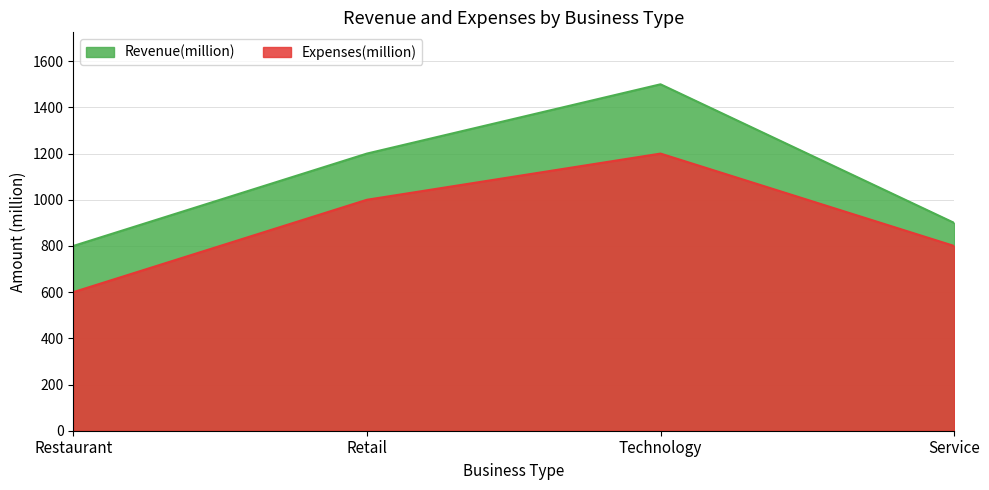

How many values in the Revenue(million) series are below 1200?

2